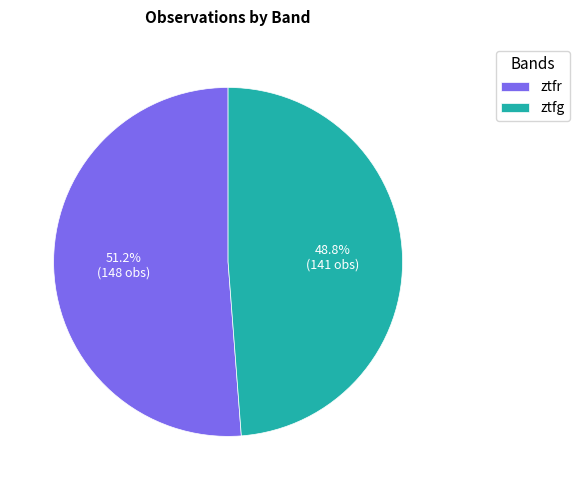

To the nearest percent, what percentage of the pie is ztfg?

49%